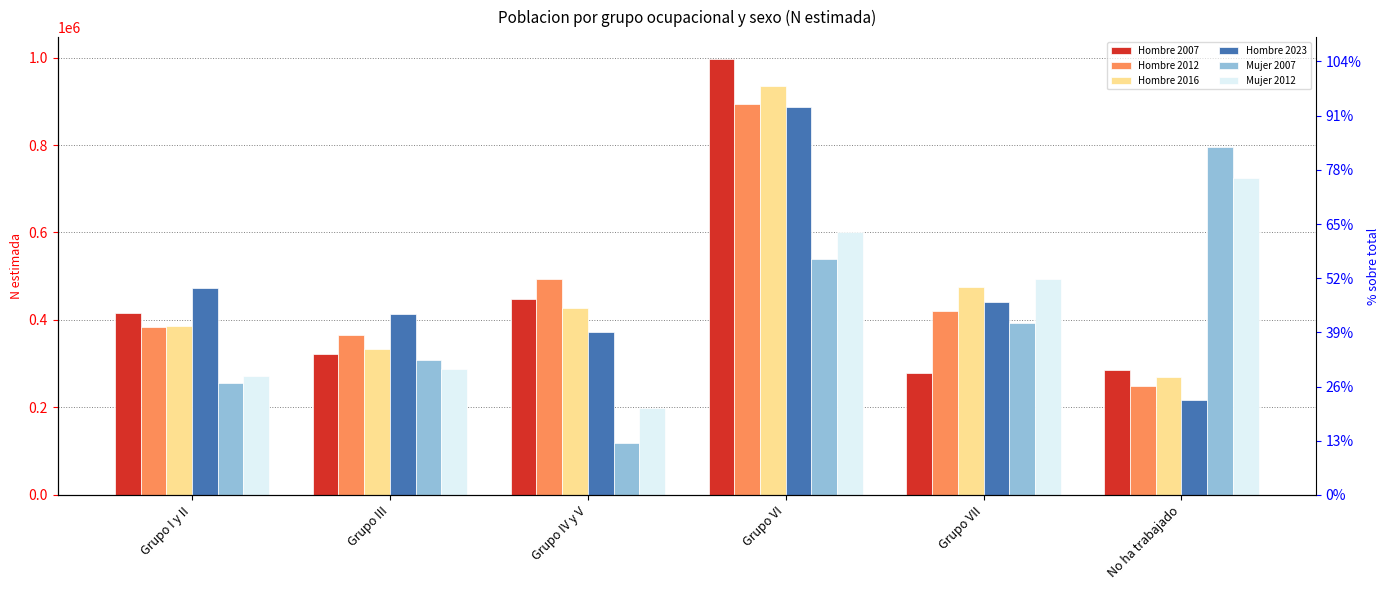

Which category has the lowest value across all series?

Grupo IV y V